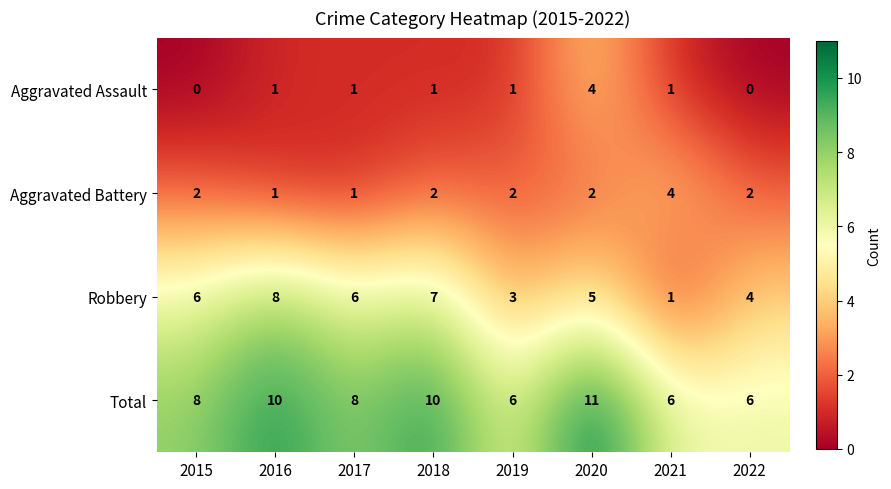

How many positive values does the Aggravated Assault series have?

6